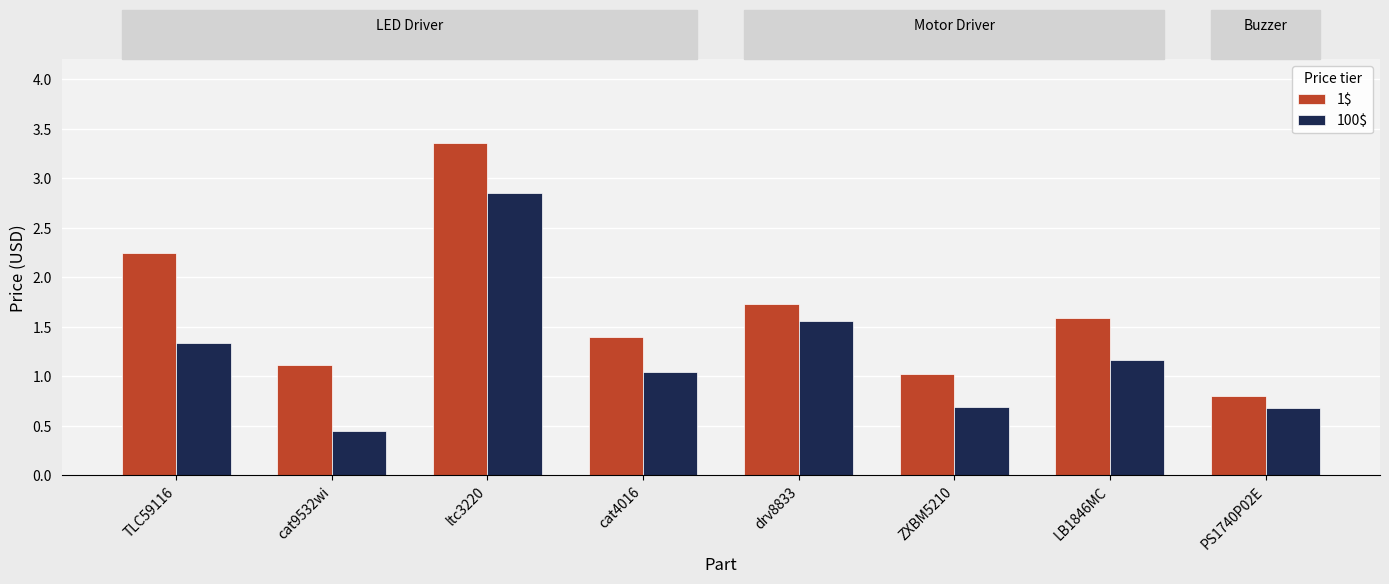

What is the label of the 3rd bar from the right?

ZXBM5210